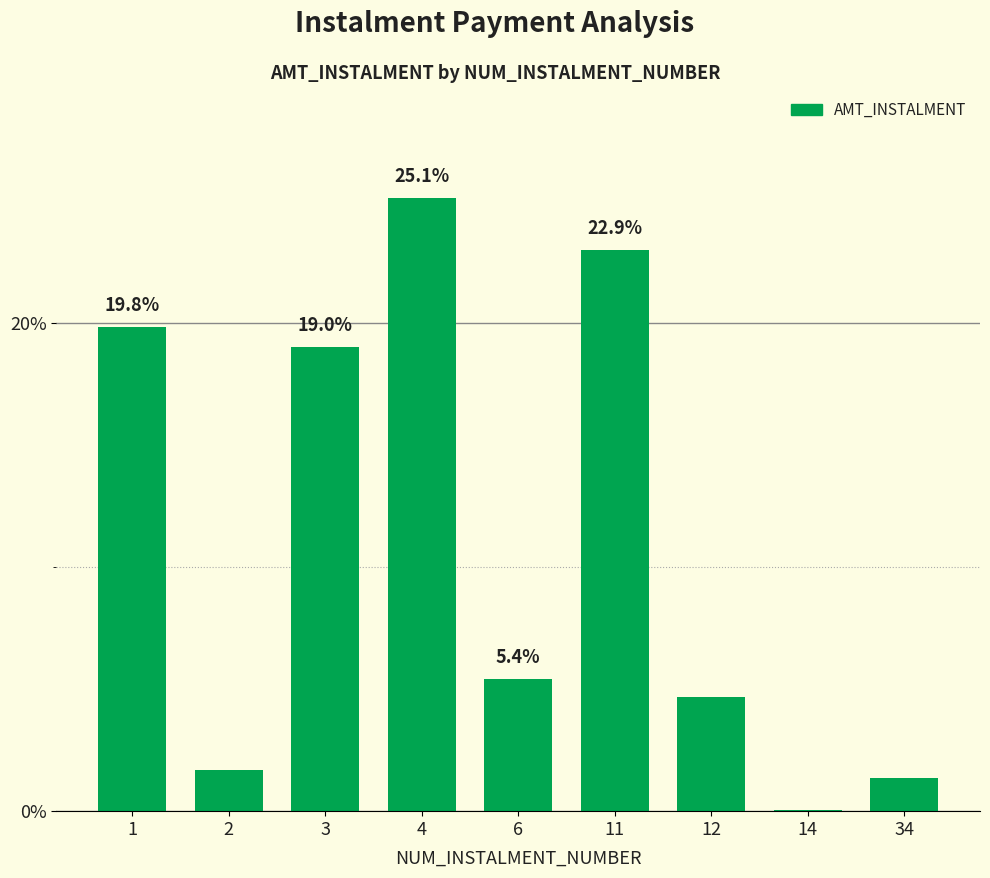

Between 12 and 6, which is larger?

6